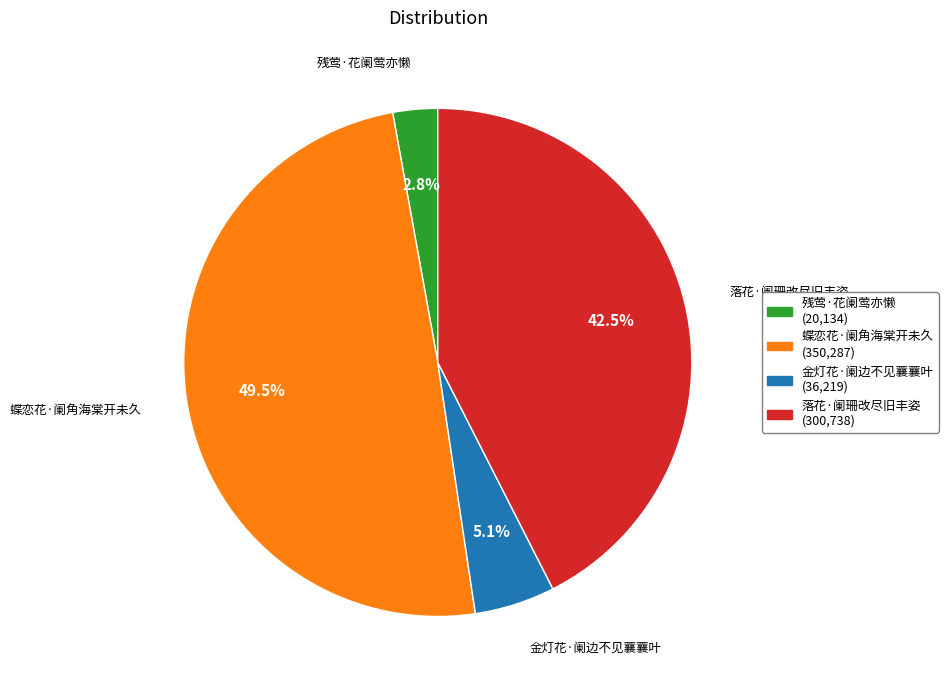

Does 落花·阑珊改尽旧丰姿 (300,738) account for over 50% of the chart?

No